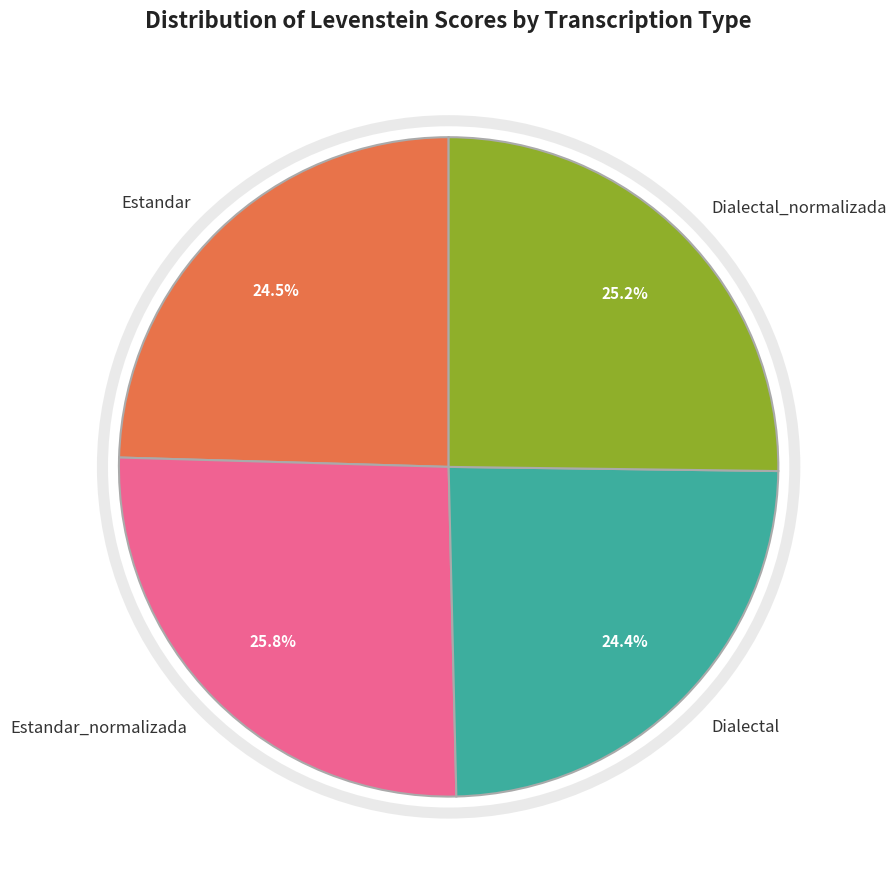

To the nearest percent, what is the difference between the largest and smallest slice percentages?

1%